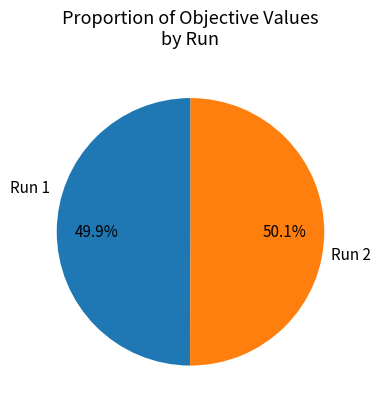

To the nearest percent, what portion does Run 1 represent?

50%